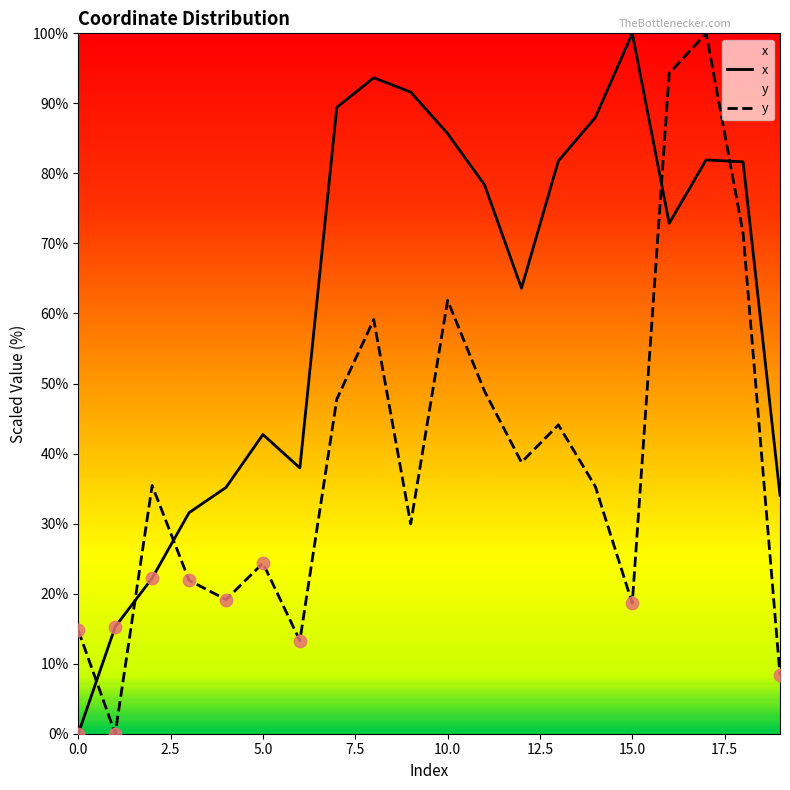

At how many categories does at least one series exceed 65?

11